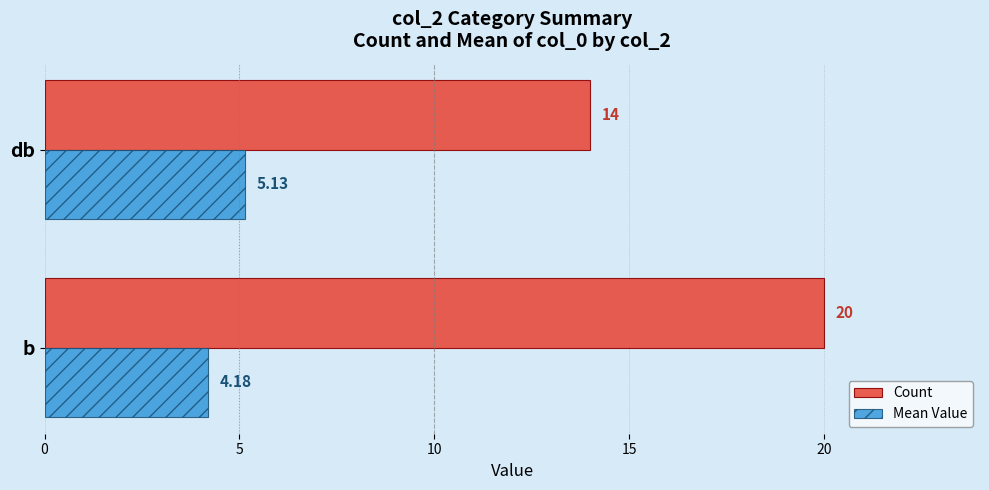

List the labels in order of Mean Value value, smallest first.

b, db